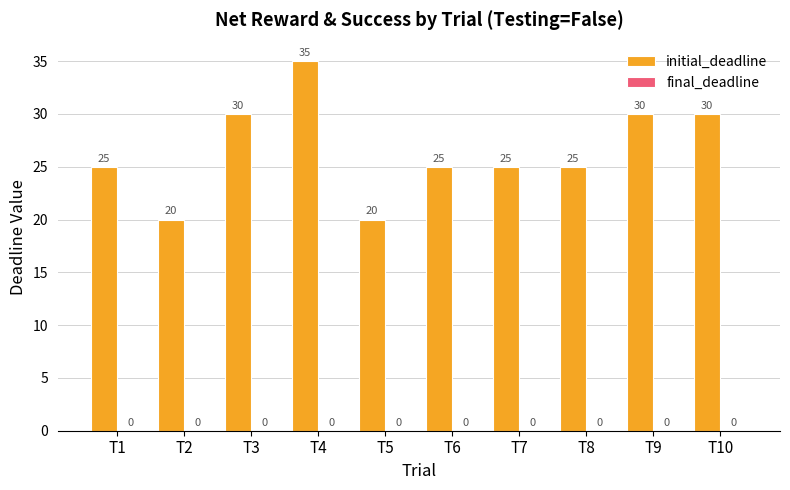

Count the values in the range 25 to 30.

7